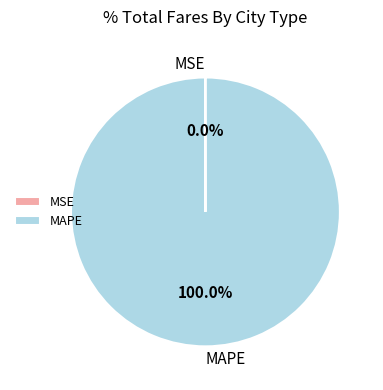

Does any single category account for the majority?

Yes